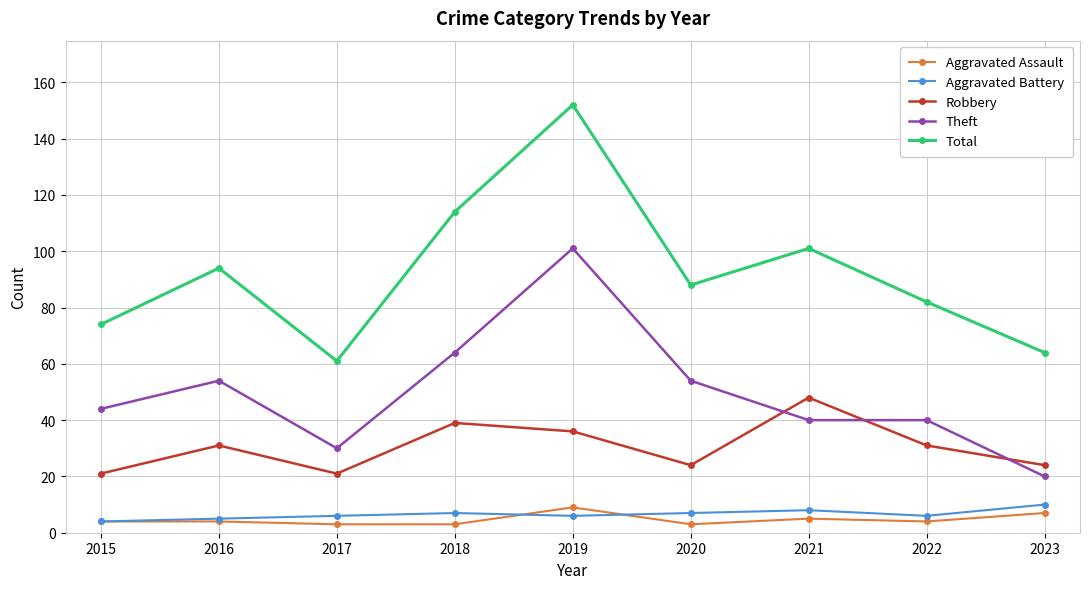

True or false: Theft and Total cross at least once.

False